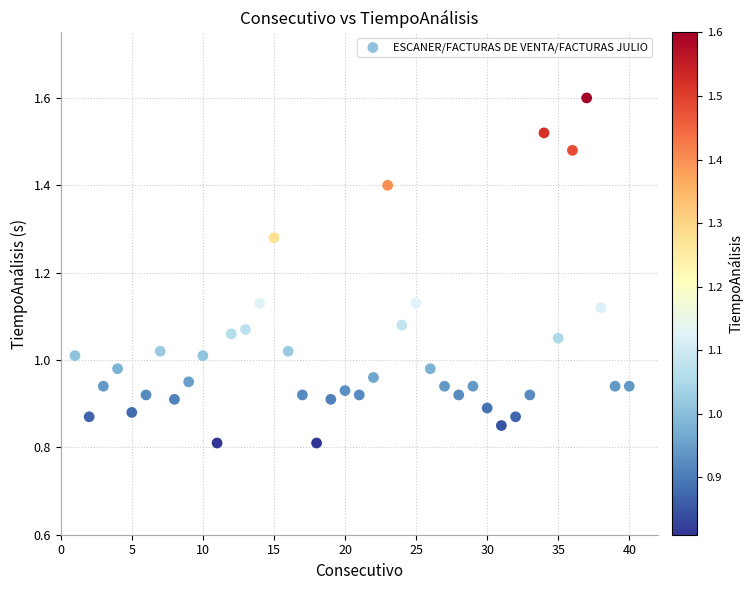

What is the range of X values (max minus min)?

39.0